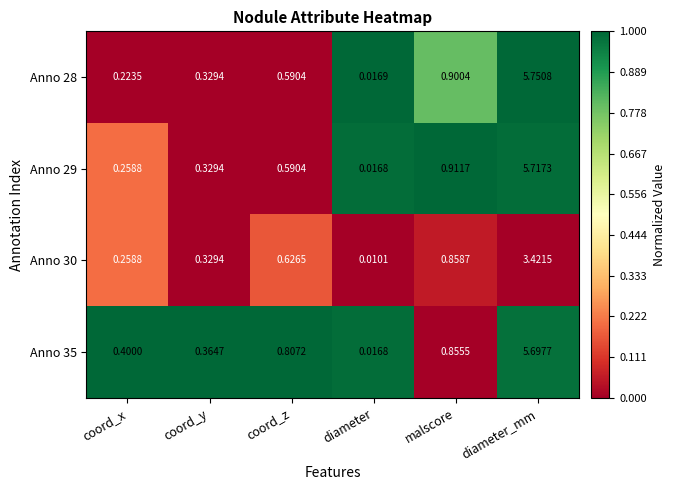

At which label is Anno 29 closest to 2?

malscore